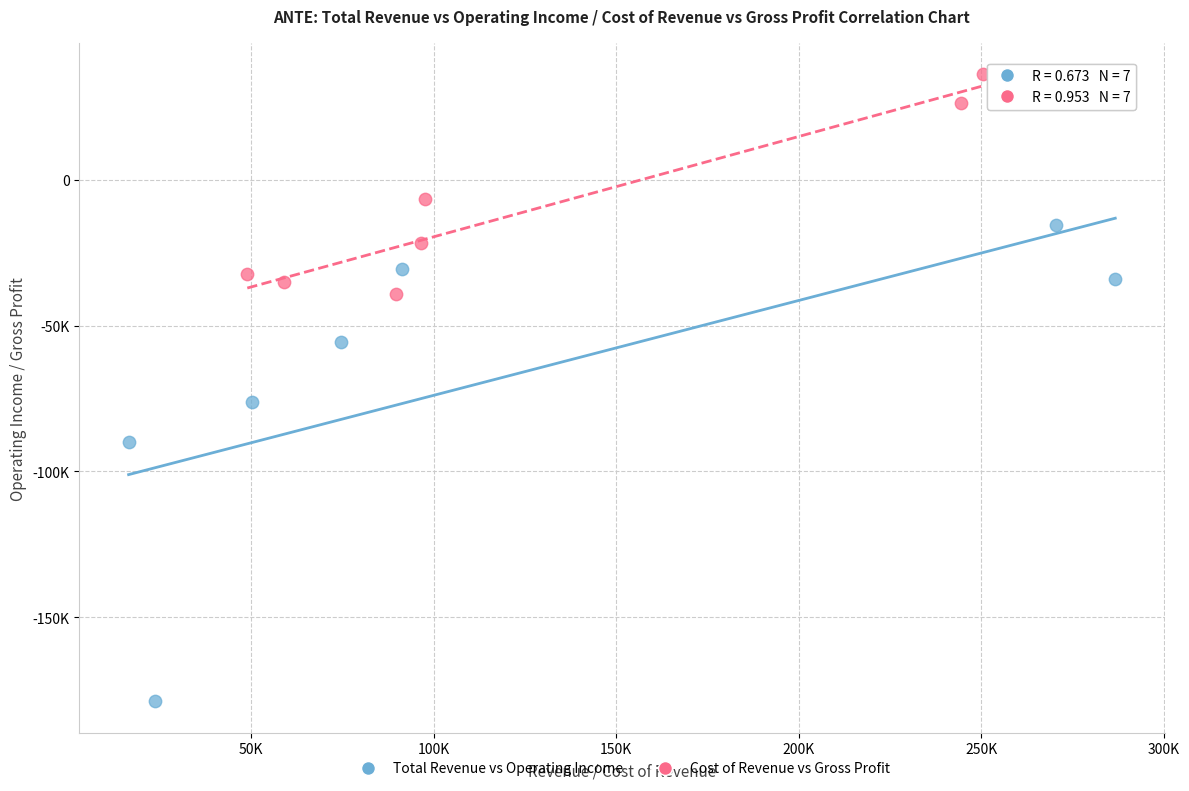

What are all the series names shown in the legend?

Total Revenue vs Operating Income, Cost of Revenue vs Gross Profit